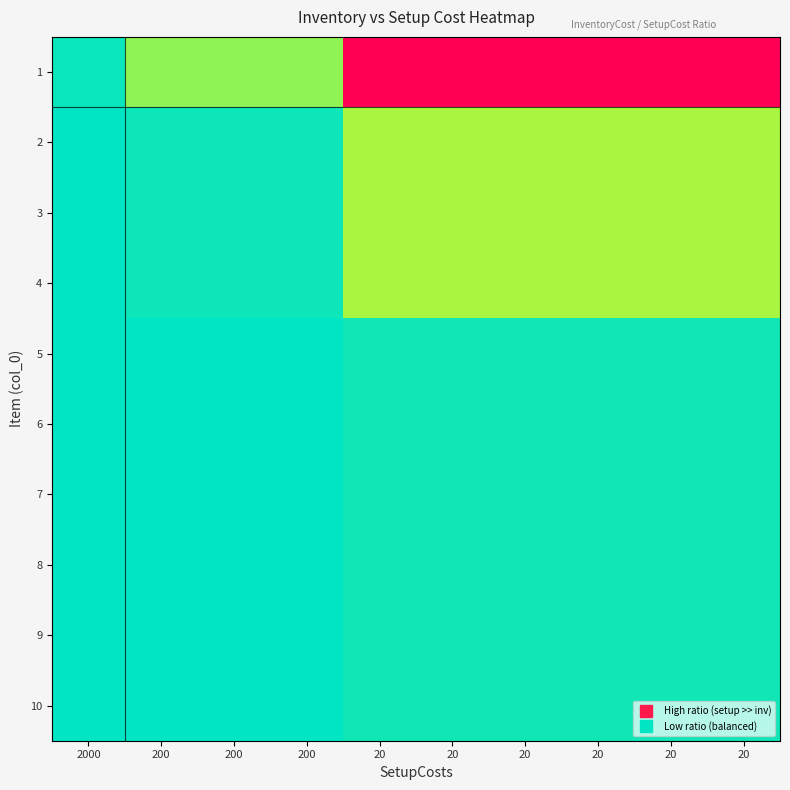

What is the total value across all series at 20?

1.4